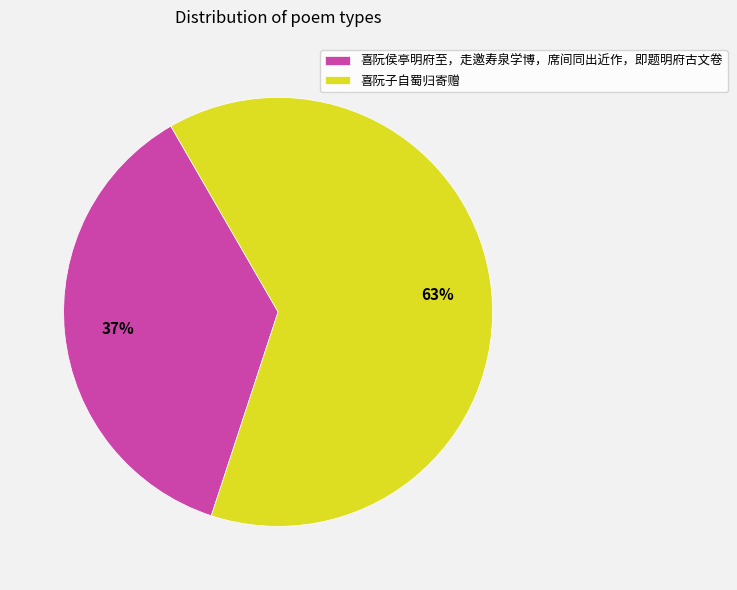

Is the sum of 喜阮子自蜀归寄赠 and 喜阮侯亭明府至，走邀寿泉学博，席间同出近作，即题明府古文卷 greater than half?

Yes